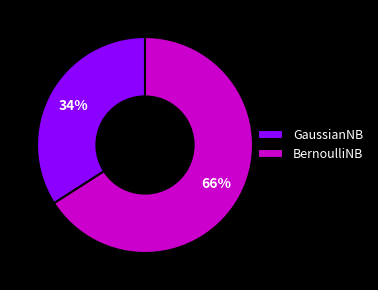

Between BernoulliNB and GaussianNB, which is larger?

BernoulliNB